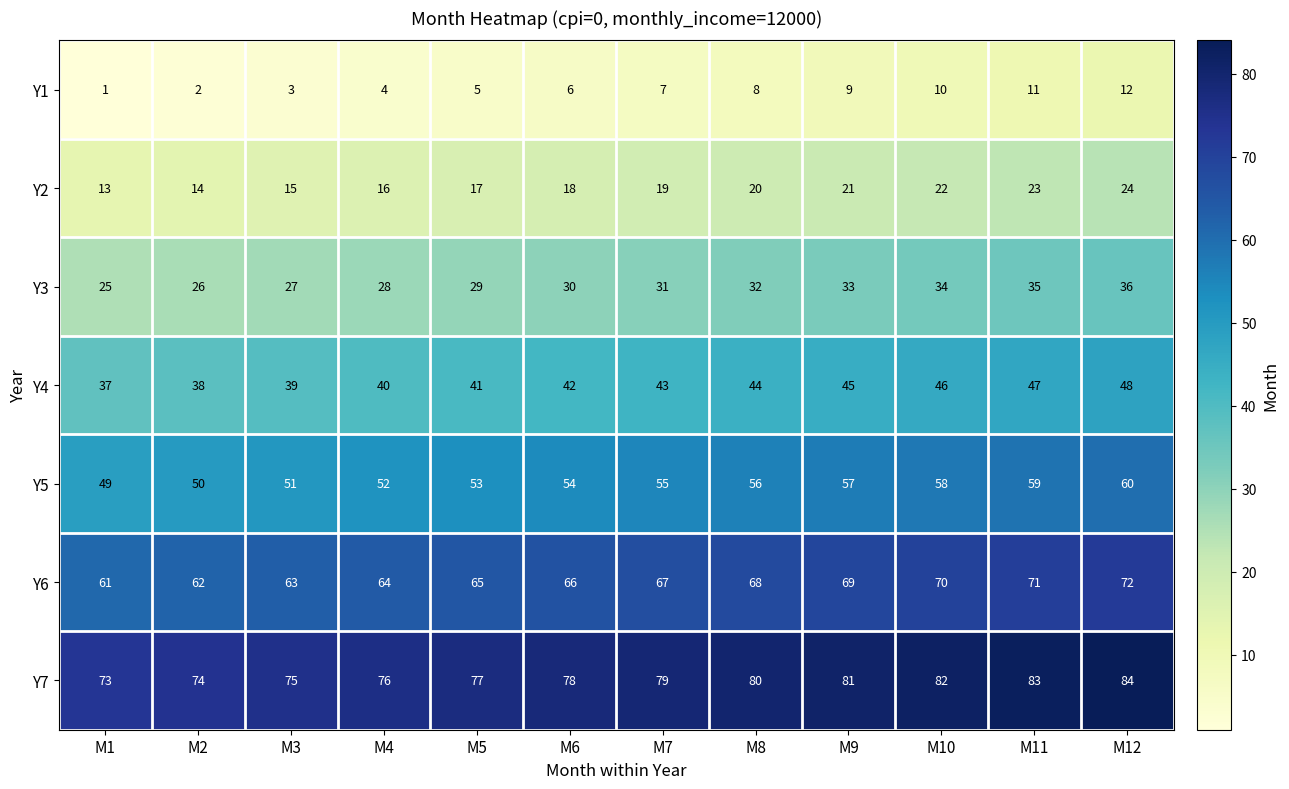

At which label does Y5 reach its peak?

M12